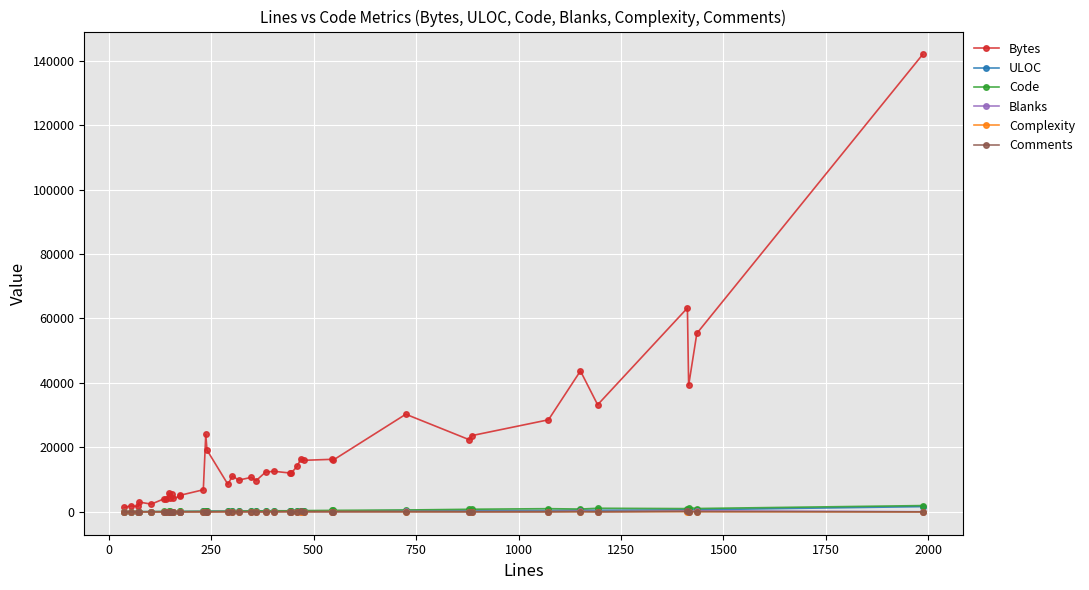

Reading left to right, list all the values displayed in this chart.

Bytes: 1385	1841	1687	3047	2397	4094	3842	5905	4287	5432	4167	4903	5155	6853	24049	19158	8528	11148	9847	10696	9698	12356	12574	12042	11981	14146	16456	15999	16304	15986	30290	22373	23684	28562	43720	33228	63256	39241	55377	141940
ULOC: 29	40	44	47	63	73	74	107	82	103	80	78	102	141	159	182	173	175	193	206	166	191	207	232	188	242	267	274	262	262	412	353	379	446	524	497	625	573	649	1625
Code: 34	42	57	53	52	118	103	120	127	98	88	123	118	147	175	185	175	201	267	280	308	318	334	331	384	334	239	391	459	457	577	796	811	988	869	1114	1009	1324	1037	1948
Blanks: 4	9	14	16	11	18	33	18	22	15	16	38	31	37	47	55	25	60	29	27	46	57	58	31	61	63	75	48	74	77	144	75	67	77	230	73	291	85	326	38
Complexity: 7	3	9	0	5	16	6	17	9	16	4	7	11	22	4	1	37	6	30	33	5	18	43	59	8	42	27	55	92	91	55	57	40	57	45	39	98	57	56	0
Comments: 0	4	1	5	41	0	4	9	1	41	54	14	26	47	15	0	91	41	21	41	6	8	12	81	0	63	155	38	13	13	4	9	9	8	52	6	112	6	72	0